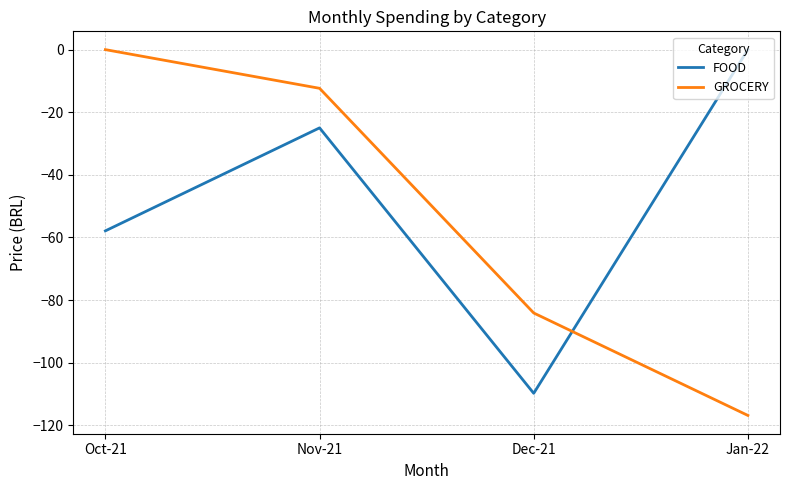

After their last crossing, which series has the higher values: FOOD or GROCERY?

FOOD